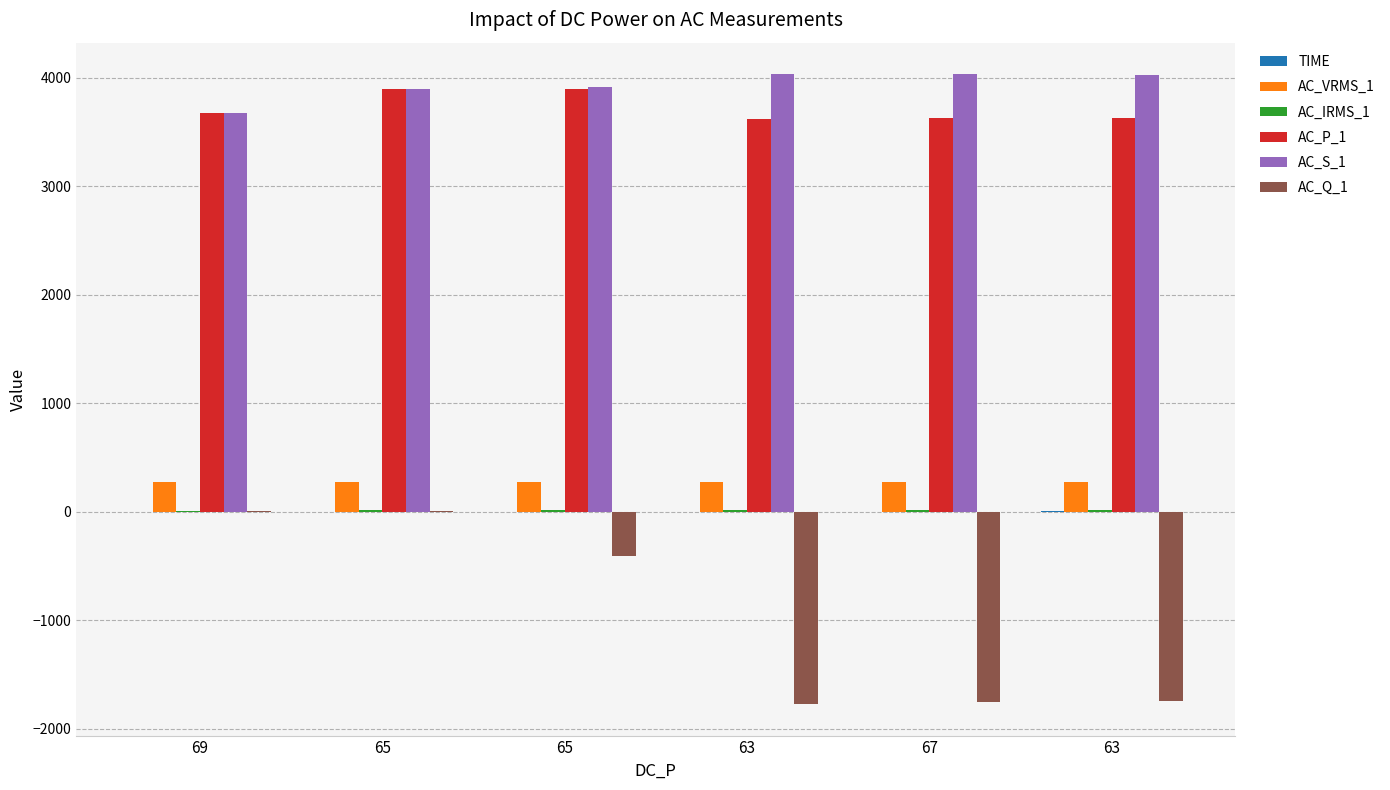

Which series changed the most between 67 and 63?

AC_Q_1